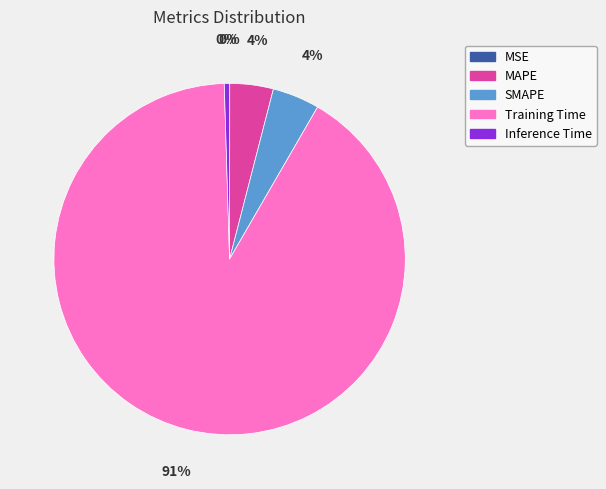

Between Inference Time and Training Time, which is larger?

Training Time